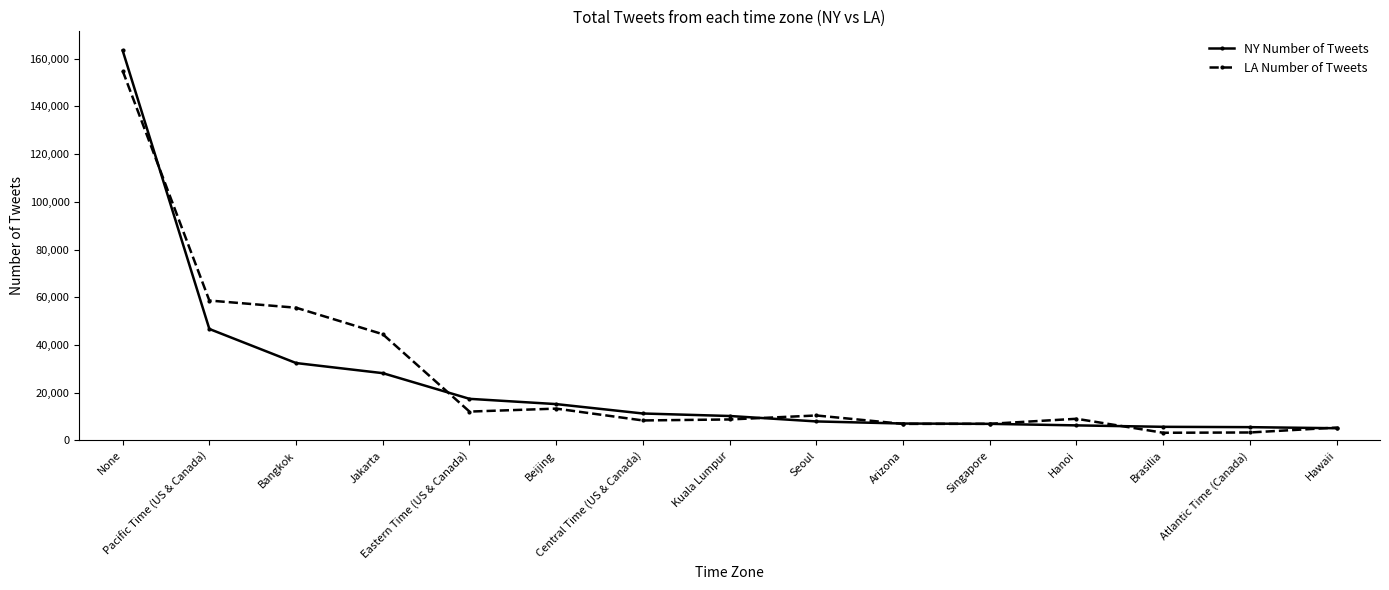

What is the maximum value shown in the chart?

163450